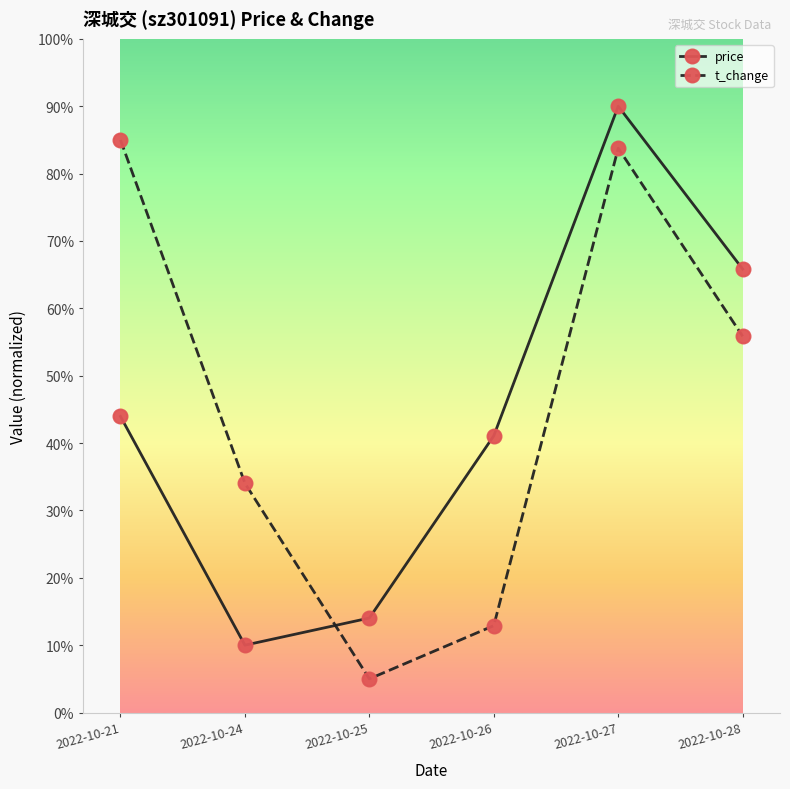

Is this an area chart (filled region under the line)?

No